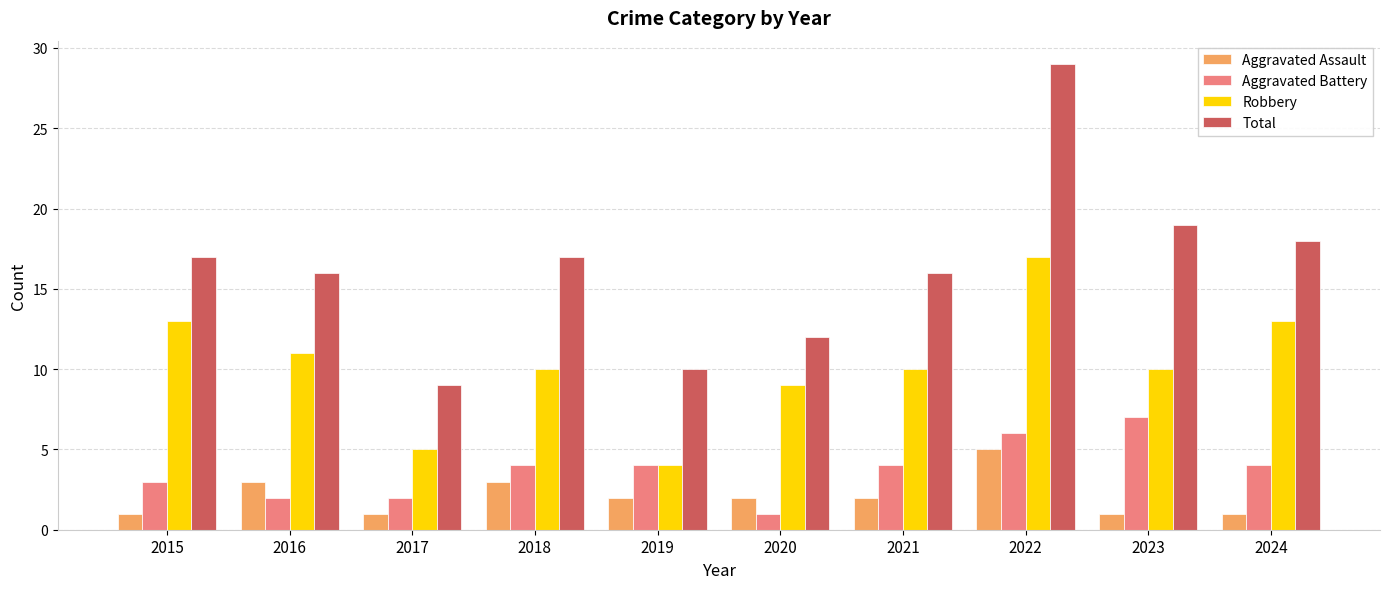

Rank the series at 2021 from lowest to highest value.

Aggravated Assault, Aggravated Battery, Robbery, Total